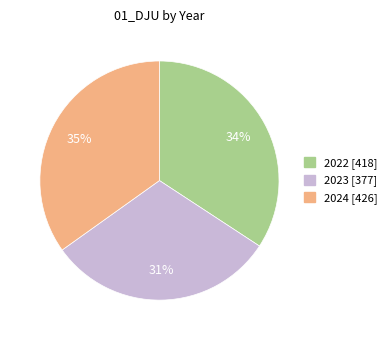

Count the number of slices in the pie.

3